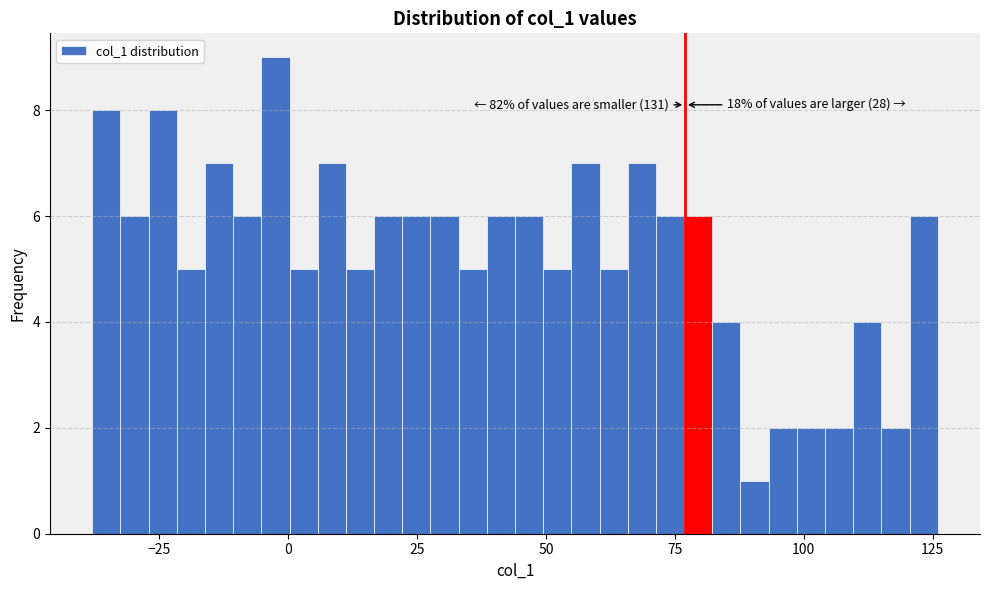

Read against the x-axis, roughly where is the centre of the tallest bar?

0